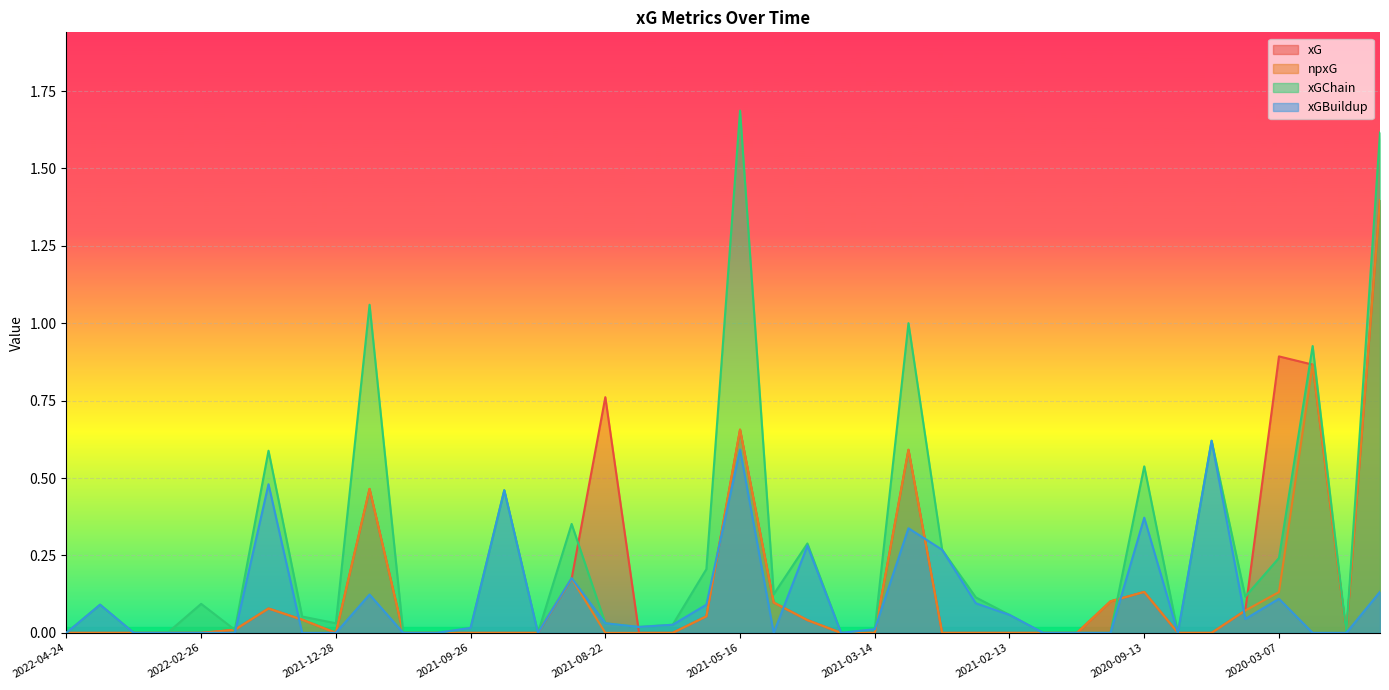

List the series in order of their peak value, highest first.

xGChain, xG, npxG, xGBuildup